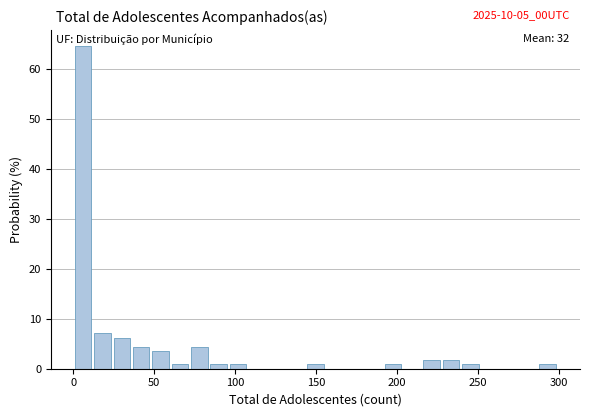

Read against the x-axis, roughly where is the centre of the tallest bar?

5